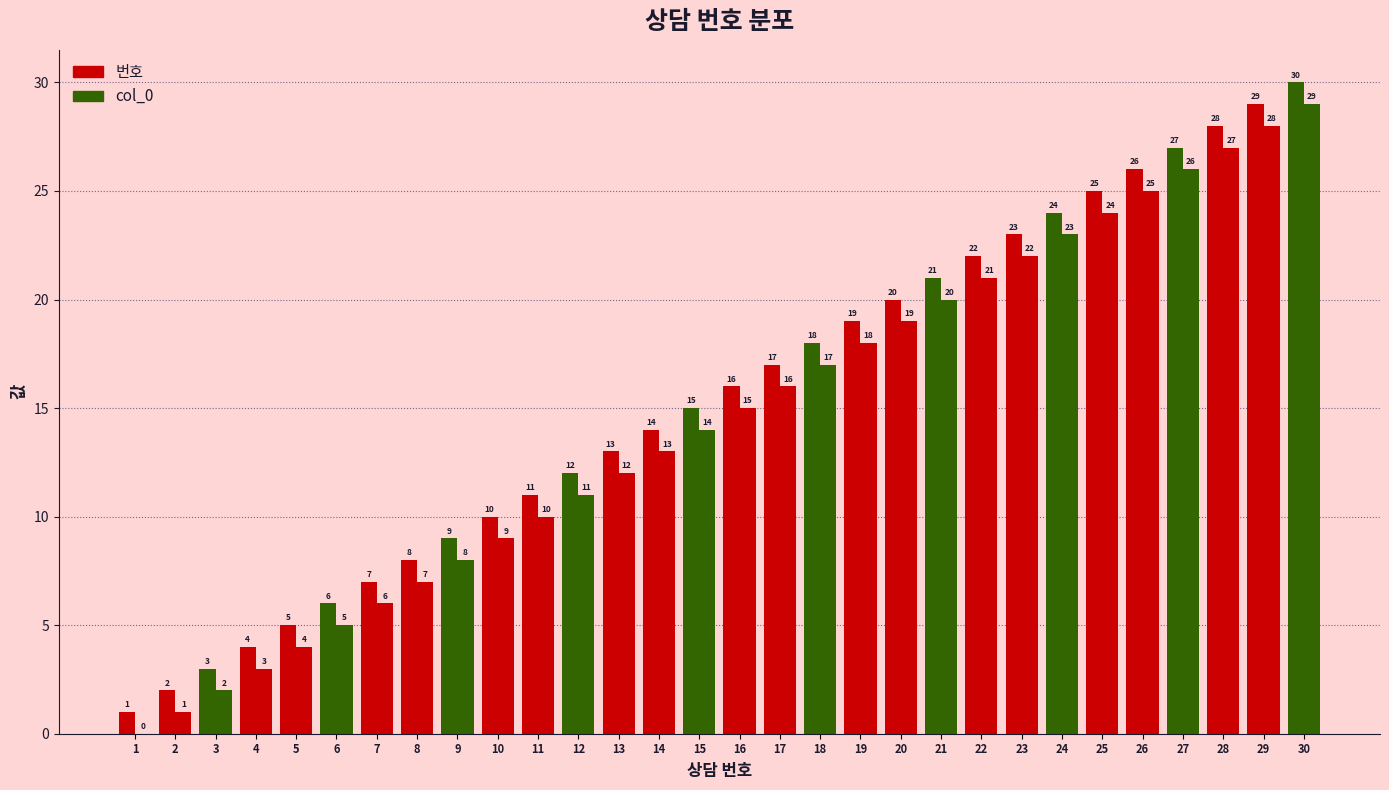

Reading left to right, list all the values displayed in this chart.

번호: 1=1	2=2	3=3	4=4	5=5	6=6	7=7	8=8	9=9	10=10	11=11	12=12	13=13	14=14	15=15	16=16	17=17	18=18	19=19	20=20	21=21	22=22	23=23	24=24	25=25	26=26	27=27	28=28	29=29	30=30
col_0: 1=0	2=1	3=2	4=3	5=4	6=5	7=6	8=7	9=8	10=9	11=10	12=11	13=12	14=13	15=14	16=15	17=16	18=17	19=18	20=19	21=20	22=21	23=22	24=23	25=24	26=25	27=26	28=27	29=28	30=29